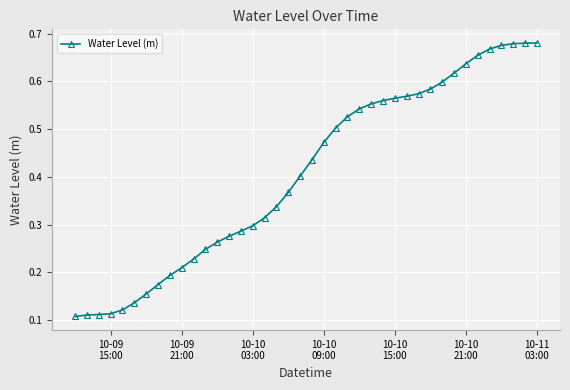

How many values are between 0 and 1?

40